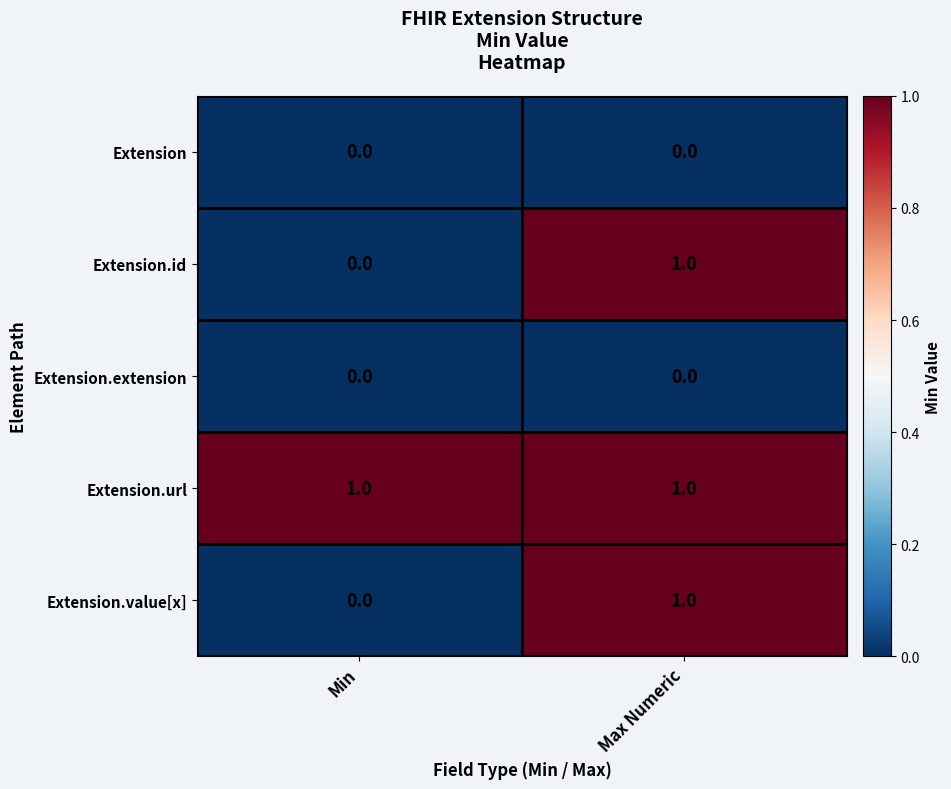

True or false: Extension has a value of 0 at Min.

True